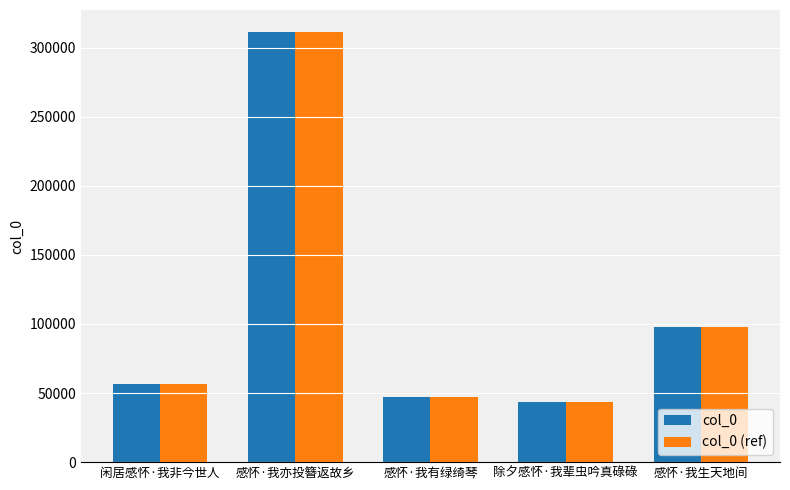

At which category is the sum across all series the highest?

感怀·我亦投簪返故乡